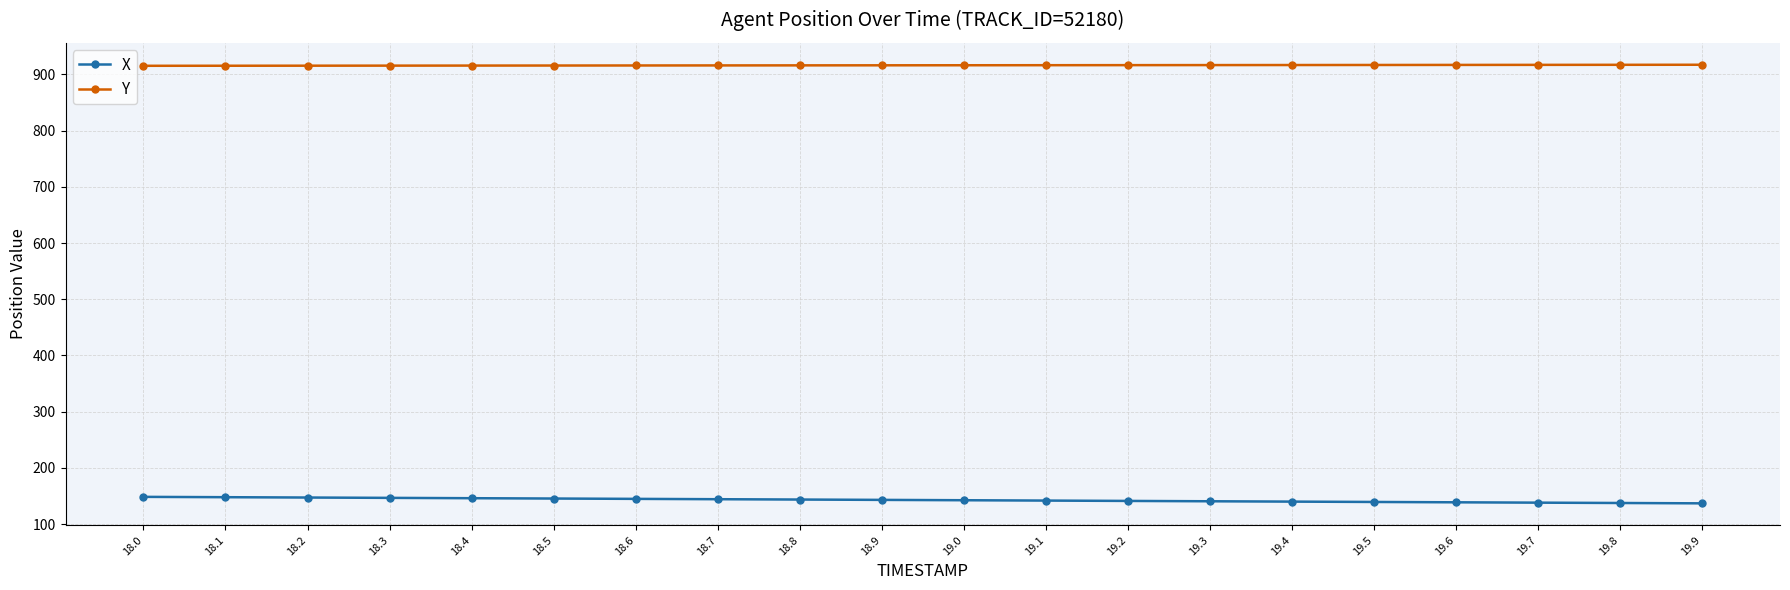

What is the difference between the second highest and minimum values in the Y series?

1.8